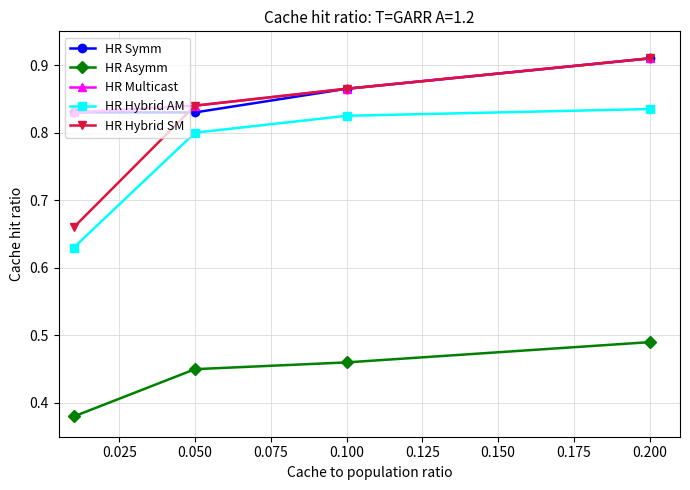

Does the chart have visible grid lines?

Yes